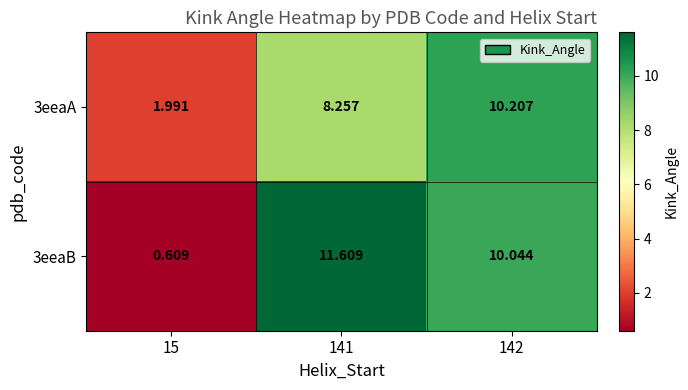

Is the value of 3eeaB at 142 greater than the value of 3eeaA at 15?

Yes